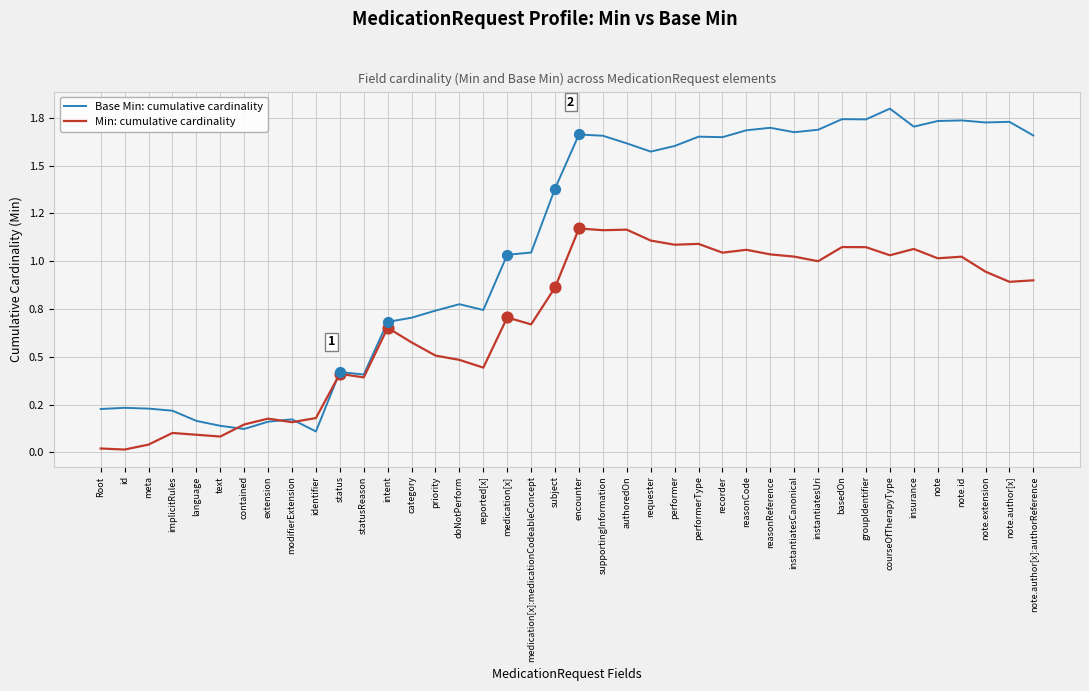

Which series has the largest total across all categories?

Base Min: cumulative cardinality